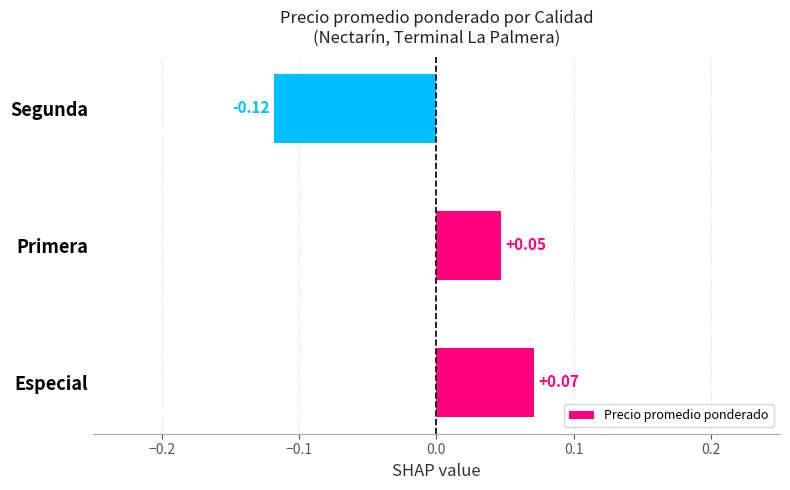

At which label is the value closest to 0?

Primera